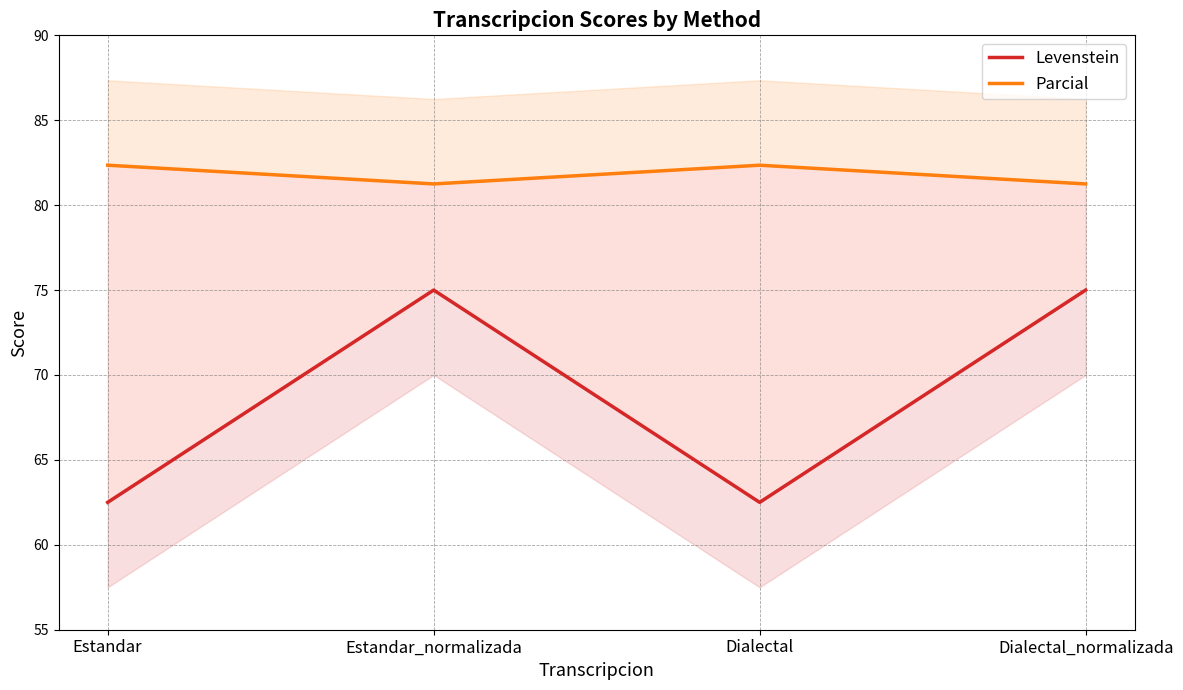

Reading right to left, what are all the values shown in this chart?

Levenstein: Dialectal_normalizada=75.0	Dialectal=62.5	Estandar_normalizada=75.0	Estandar=62.5
Parcial: Dialectal_normalizada=81.2	Dialectal=82.4	Estandar_normalizada=81.2	Estandar=82.4